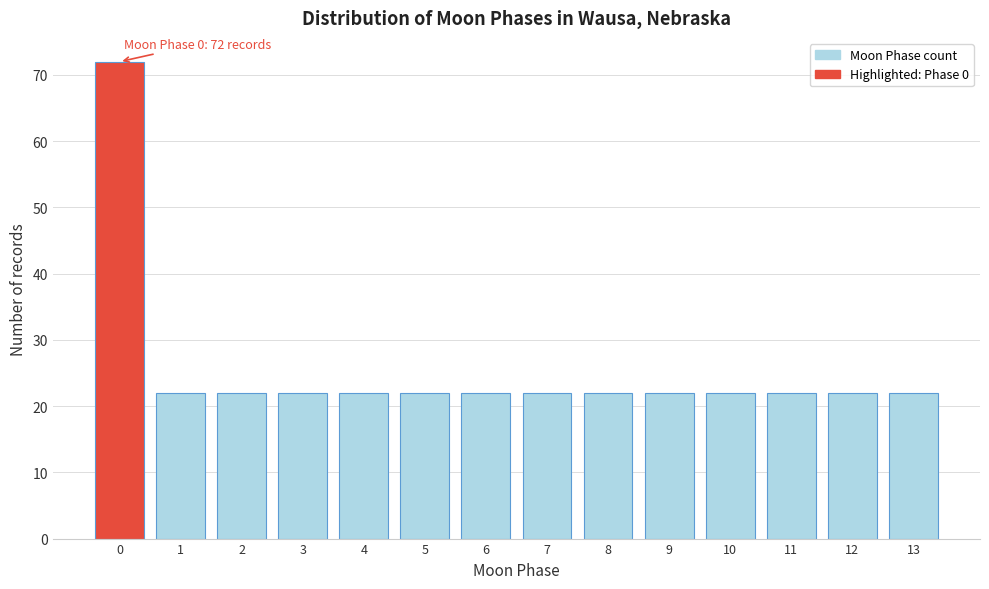

Reading right to left, list all the values displayed in this chart.

22	22	22	22	22	22	22	22	22	22	22	22	22	72